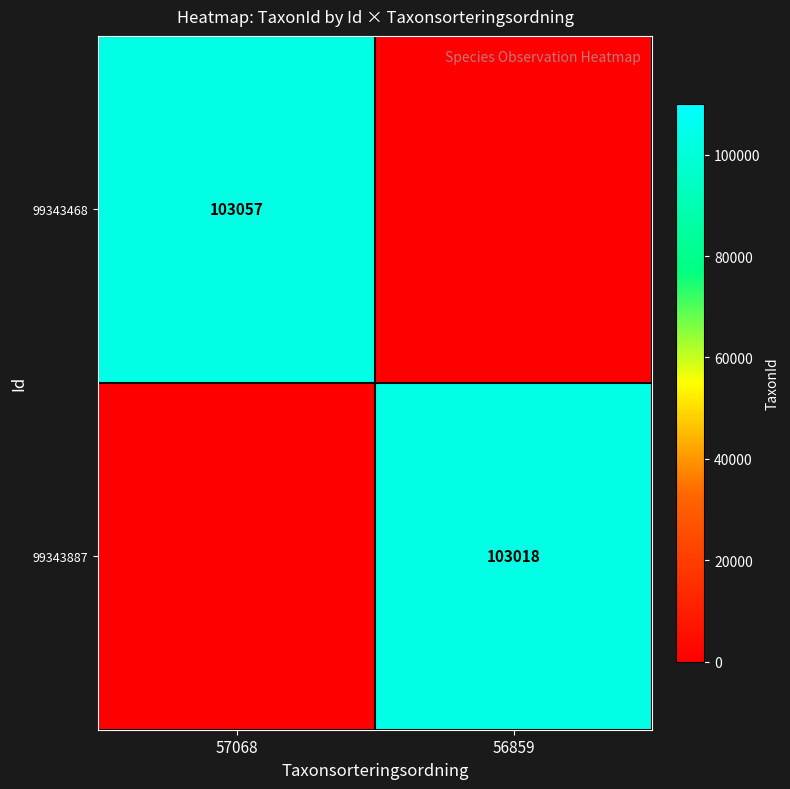

True or false: 99343887 has a value of 149190 at 56859.

False